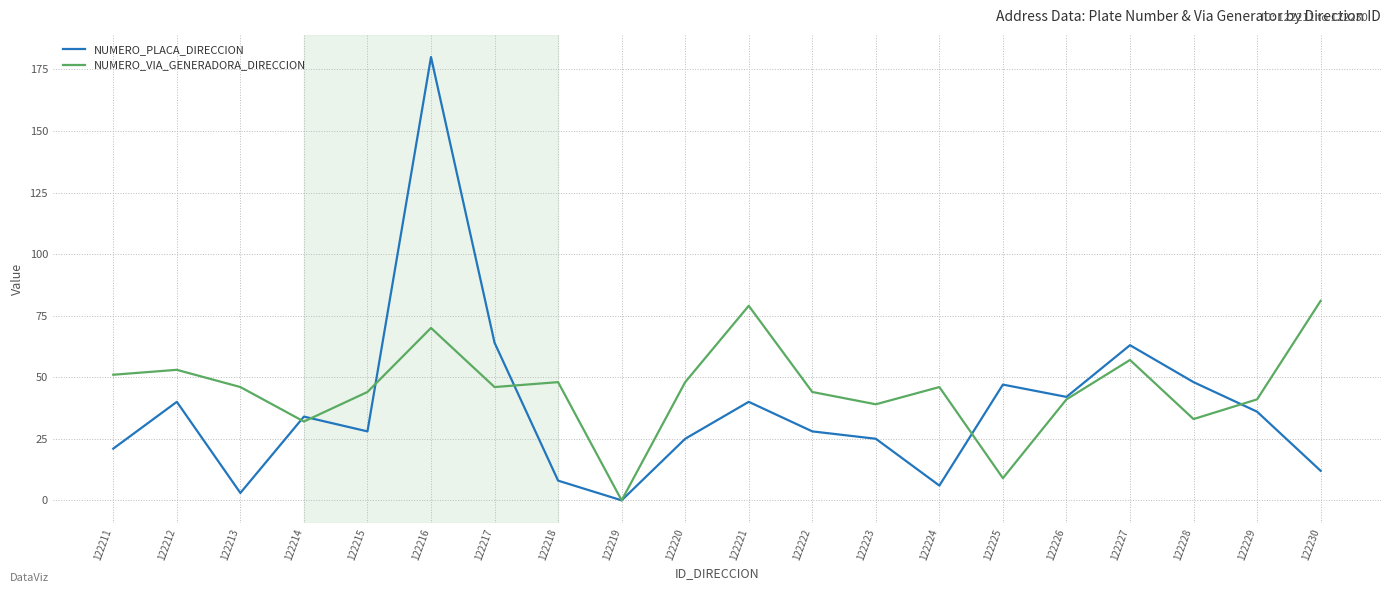

Where do NUMERO_VIA_GENERADORA_DIRECCION and NUMERO_PLACA_DIRECCION first cross each other?

122213 and 122214